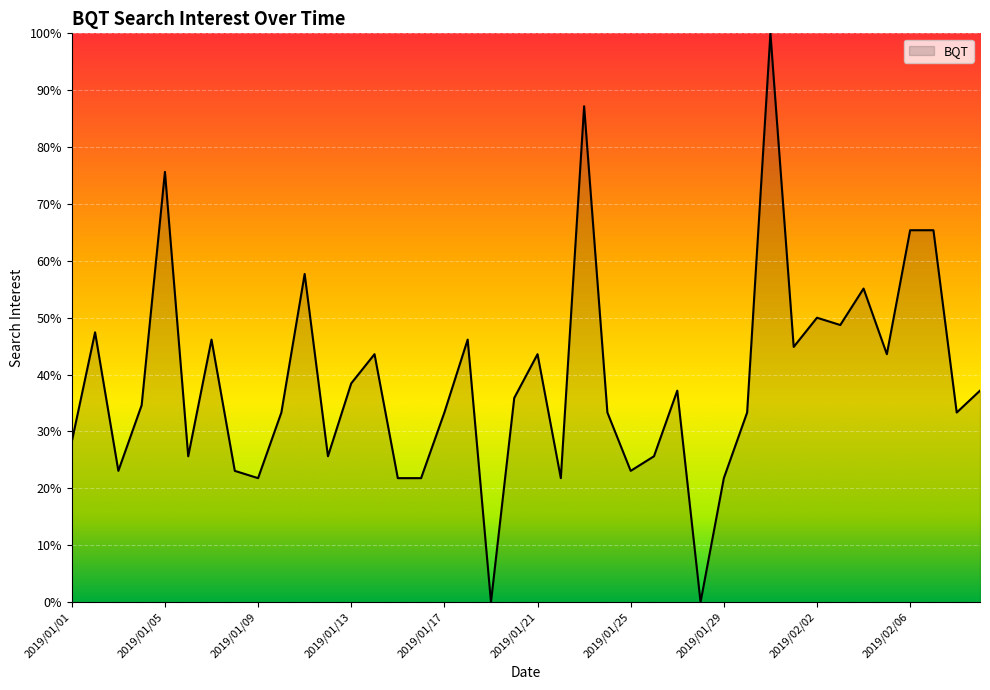

What is the difference between the maximum and minimum values?

100.0